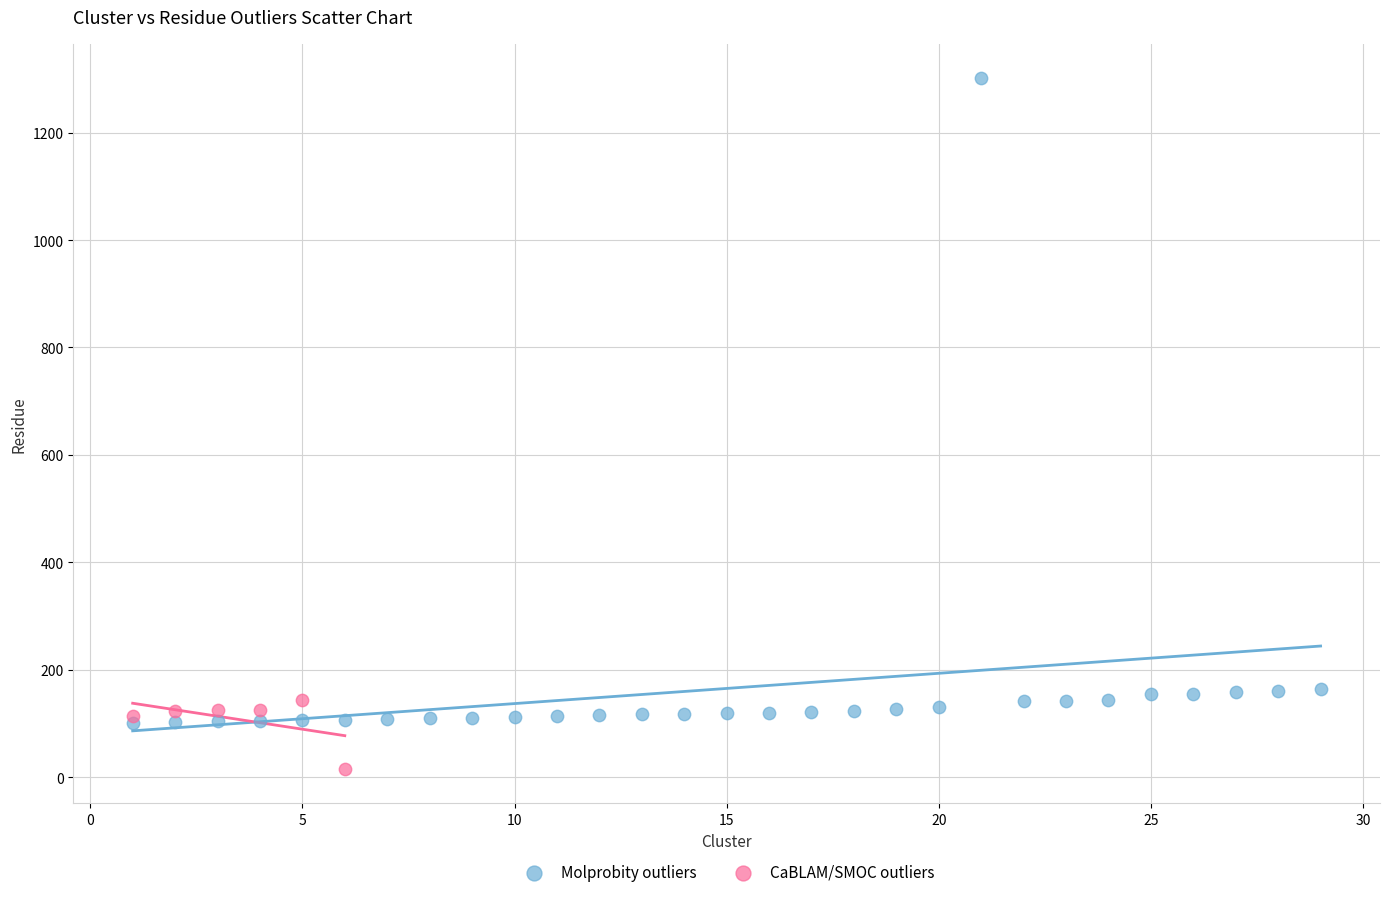

Which series reaches the minimum Y coordinate?

CaBLAM/SMOC outliers